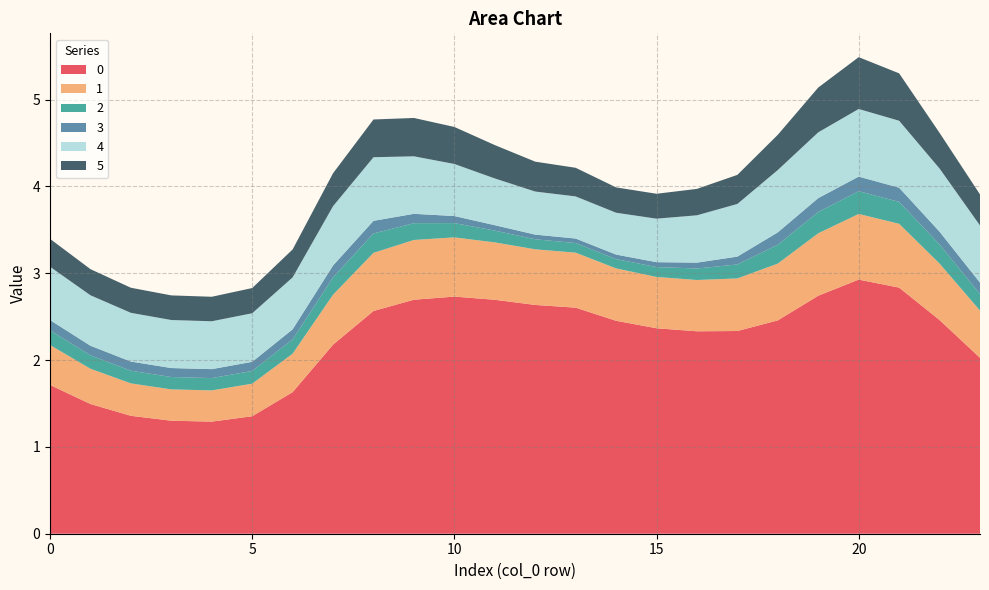

Reading left to right, extract all data points from this chart.

0: 0=1.7	1=1.5	2=1.4	3=1.3	4=1.3	5=1.4	6=1.6	7=2.2	8=2.6	9=2.7	10=2.7	11=2.7	12=2.6	13=2.6	14=2.5	15=2.4	16=2.3	17=2.3	18=2.5	19=2.7	20=2.9	21=2.8	22=2.5	23=2.0
1: 0=0.5	1=0.4	2=0.4	3=0.4	4=0.4	5=0.4	6=0.4	7=0.6	8=0.7	9=0.7	10=0.7	11=0.7	12=0.6	13=0.6	14=0.6	15=0.6	16=0.6	17=0.6	18=0.7	19=0.7	20=0.8	21=0.7	22=0.7	23=0.5
2: 0=0.2	1=0.2	2=0.1	3=0.1	4=0.1	5=0.1	6=0.2	7=0.2	8=0.2	9=0.2	10=0.2	11=0.1	12=0.1	13=0.1	14=0.1	15=0.1	16=0.1	17=0.2	18=0.2	19=0.2	20=0.3	21=0.3	22=0.2	23=0.2
3: 0=0.1	1=0.1	2=0.1	3=0.1	4=0.1	5=0.1	6=0.1	7=0.1	8=0.1	9=0.1	10=0.1	11=0.1	12=0.1	13=0.1	14=0.1	15=0.1	16=0.1	17=0.1	18=0.1	19=0.2	20=0.2	21=0.2	22=0.1	23=0.1
4: 0=0.6	1=0.6	2=0.6	3=0.6	4=0.6	5=0.6	6=0.6	7=0.7	8=0.7	9=0.7	10=0.6	11=0.5	12=0.5	13=0.5	14=0.5	15=0.5	16=0.5	17=0.6	18=0.7	19=0.8	20=0.8	21=0.8	22=0.7	23=0.7
5: 0=0.3	1=0.3	2=0.3	3=0.3	4=0.3	5=0.3	6=0.3	7=0.4	8=0.4	9=0.4	10=0.4	11=0.4	12=0.3	13=0.3	14=0.3	15=0.3	16=0.3	17=0.3	18=0.4	19=0.5	20=0.6	21=0.5	22=0.4	23=0.4